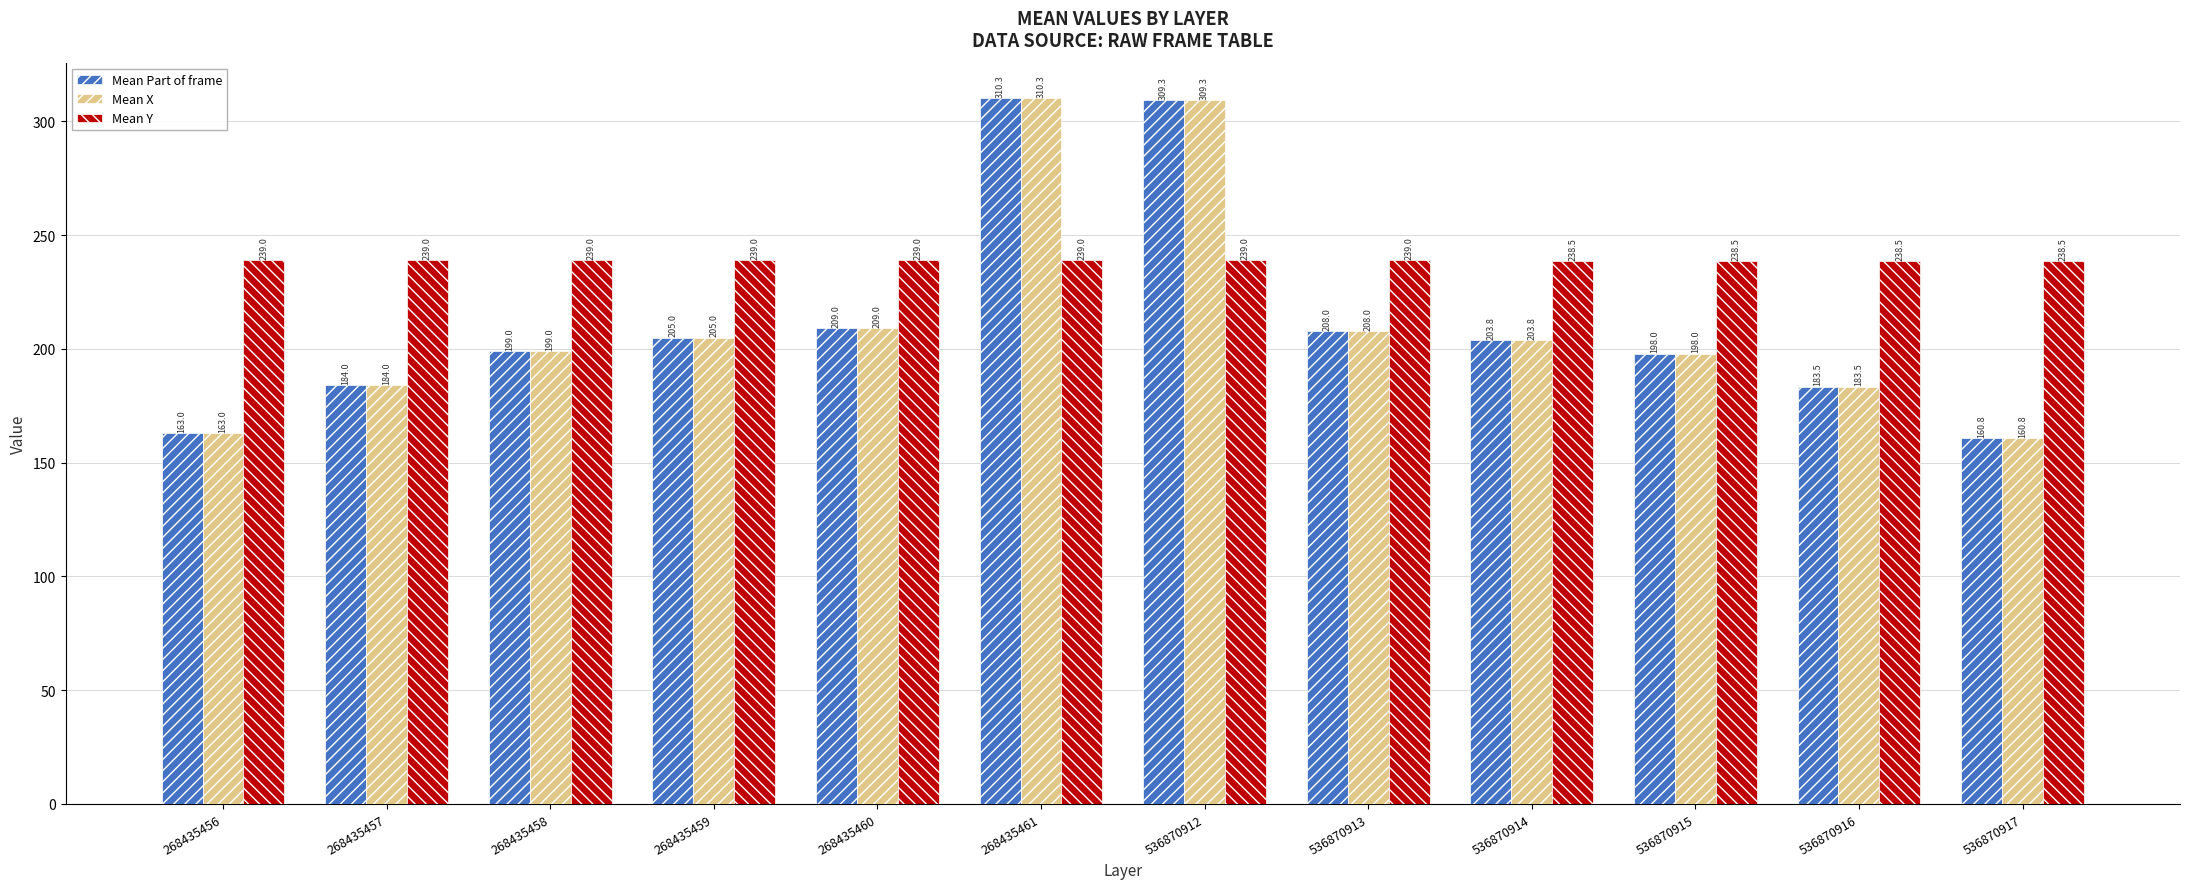

Where does the Mean Part of frame series first go above 203?

268435459